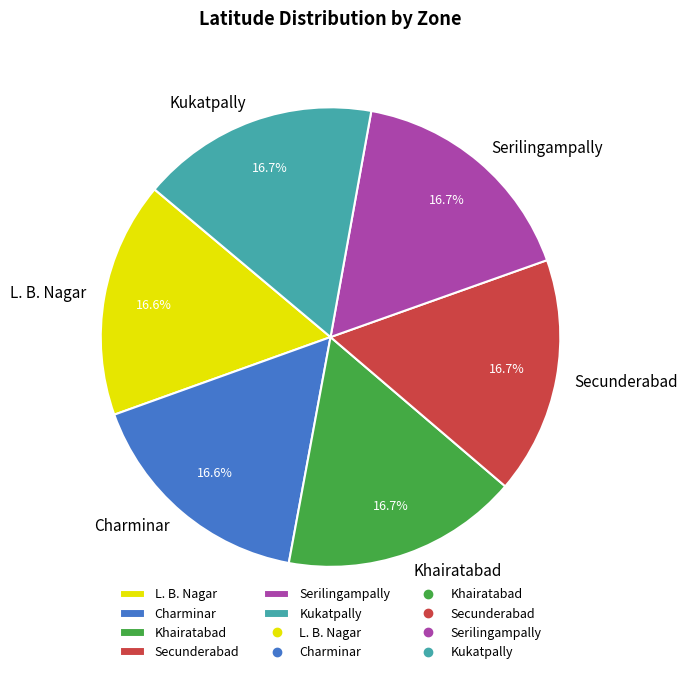

How many segments does this pie chart have?

6